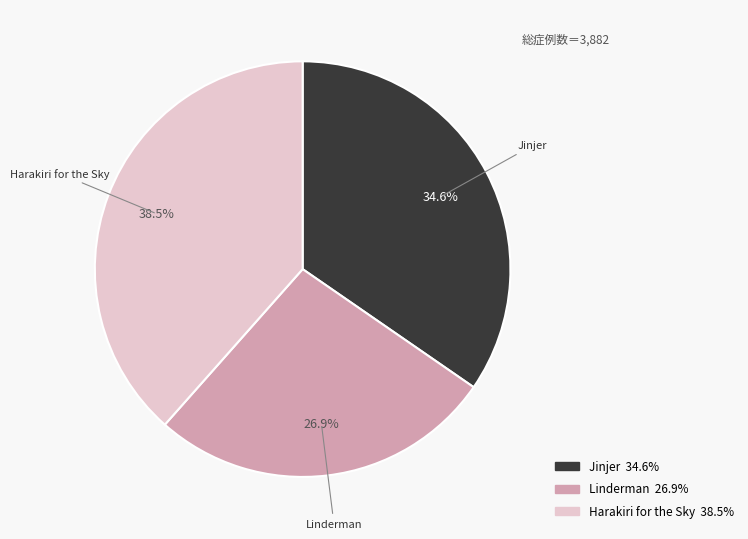

Approximately how many times larger is the value at Harakiri for the Sky compared to Jinjer?

1.1